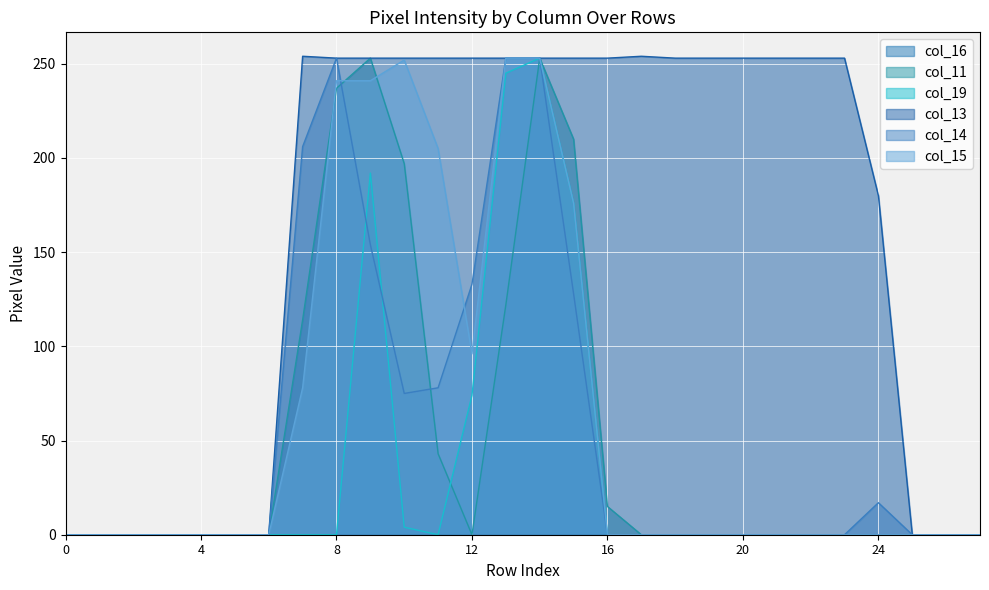

Which series has the largest total across all categories?

col_13